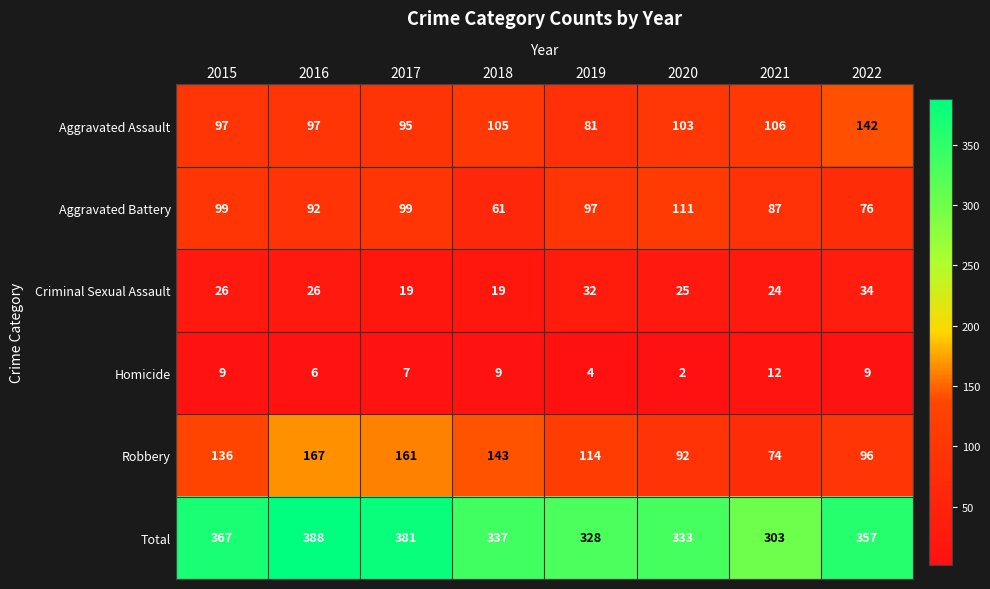

What is the smallest value displayed?

2